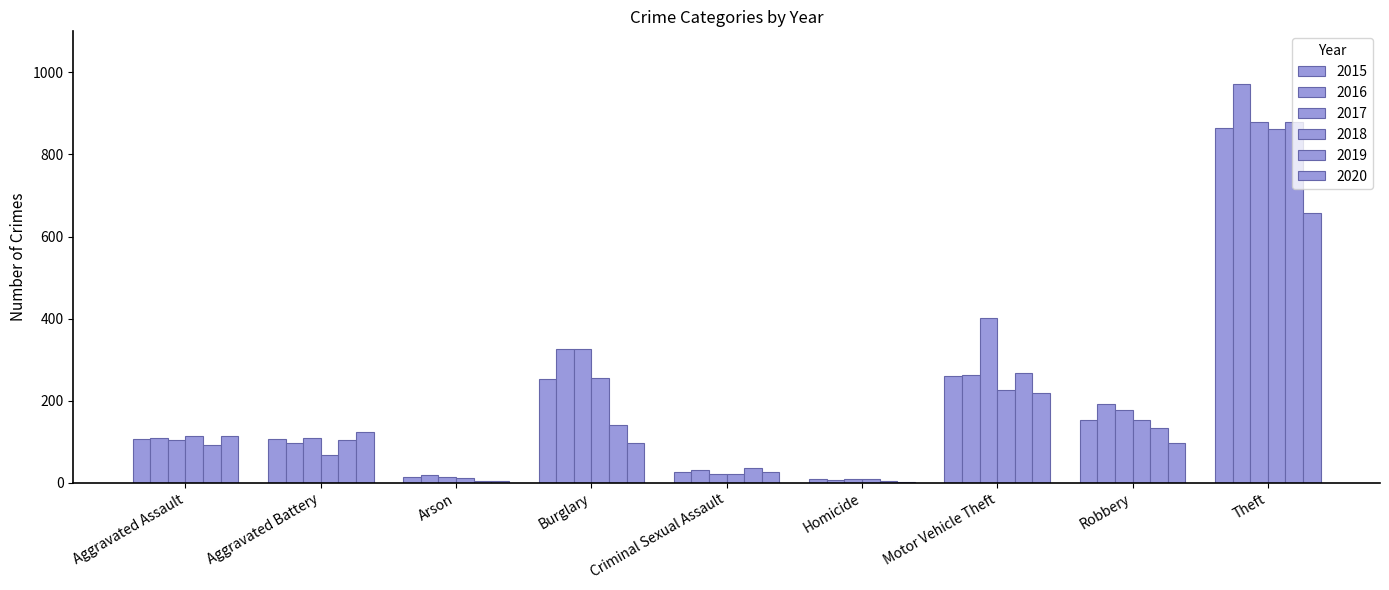

How many categories are shown in the chart?

9